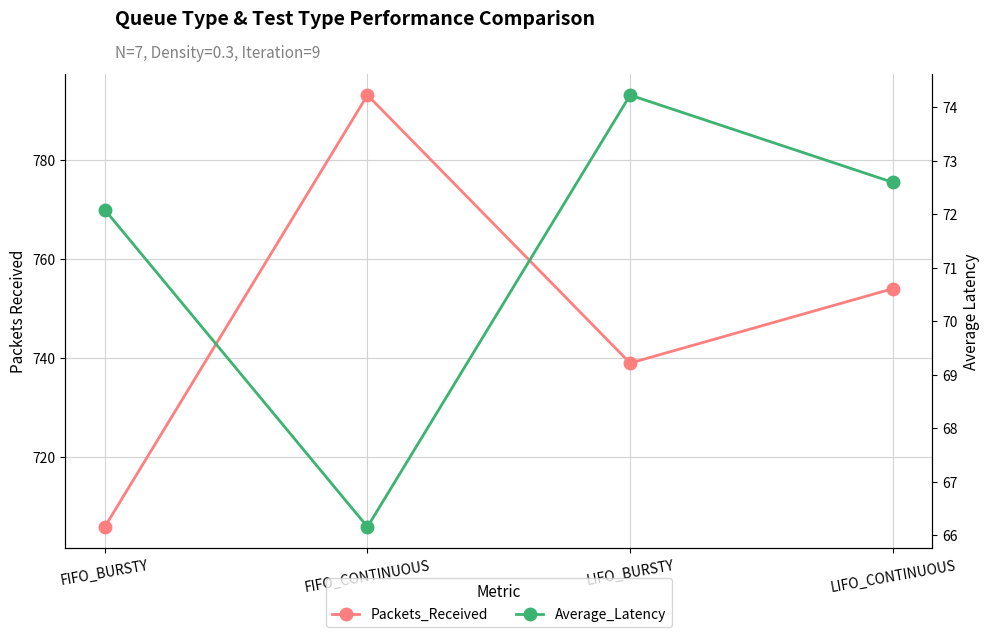

At which label does Packets_Received first exceed 754?

FIFO_CONTINUOUS